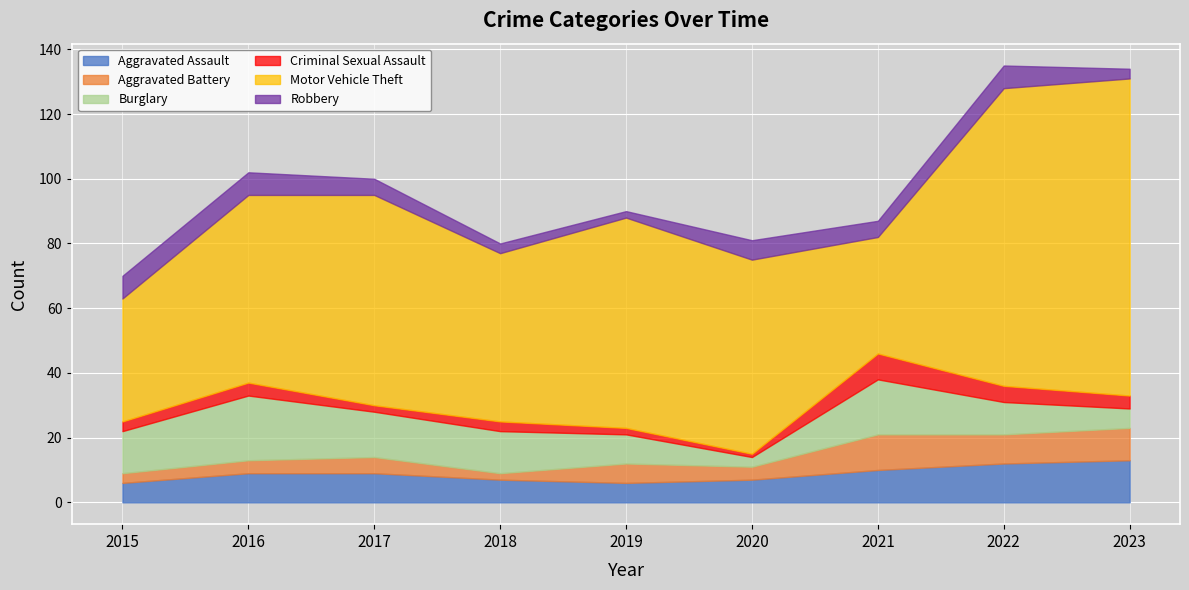

Between 2020 and 2018, which is larger?

2020